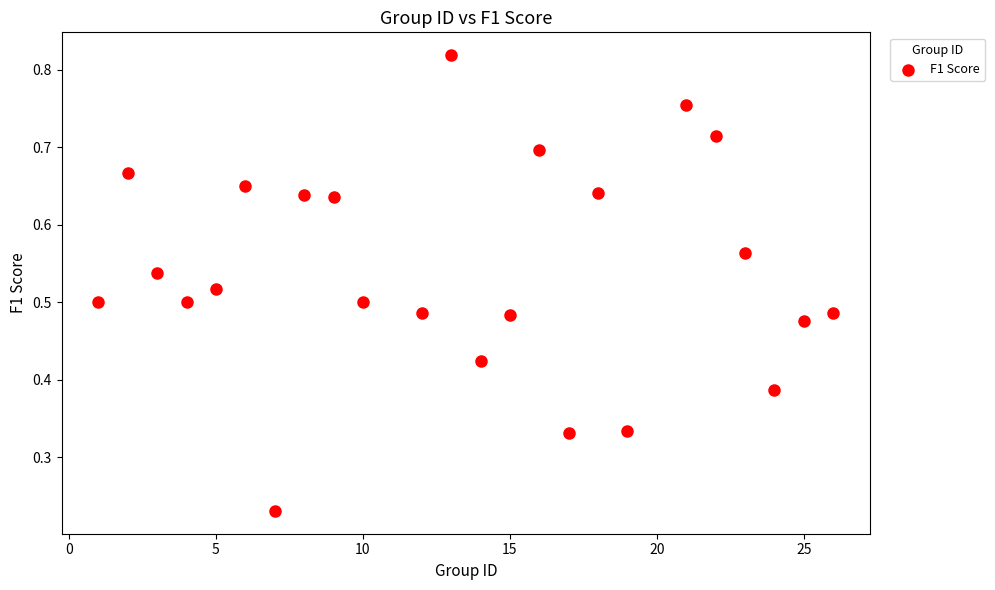

What is the range of X values (max minus min)?

25.0